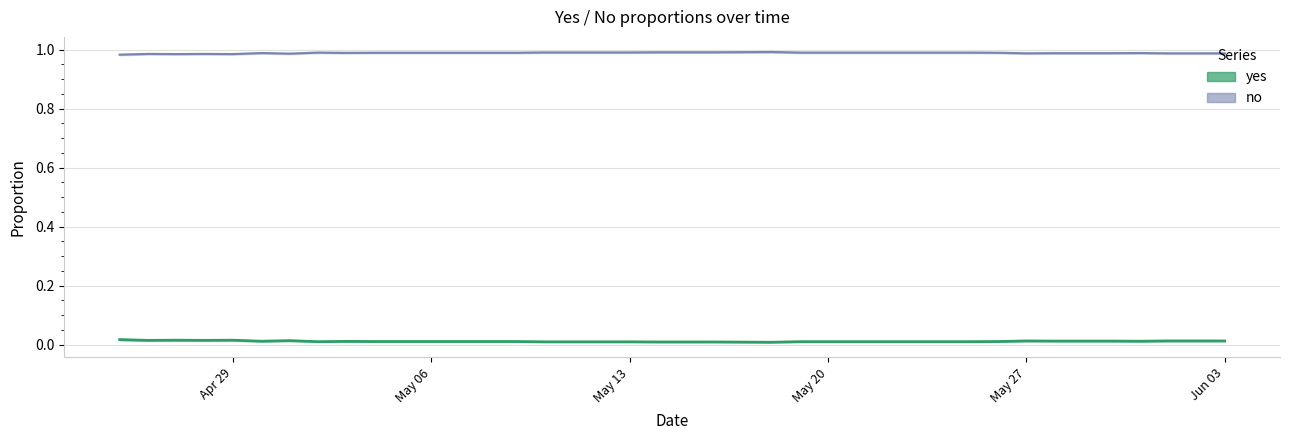

What is the label of the 38th point from the right?

2024-04-27